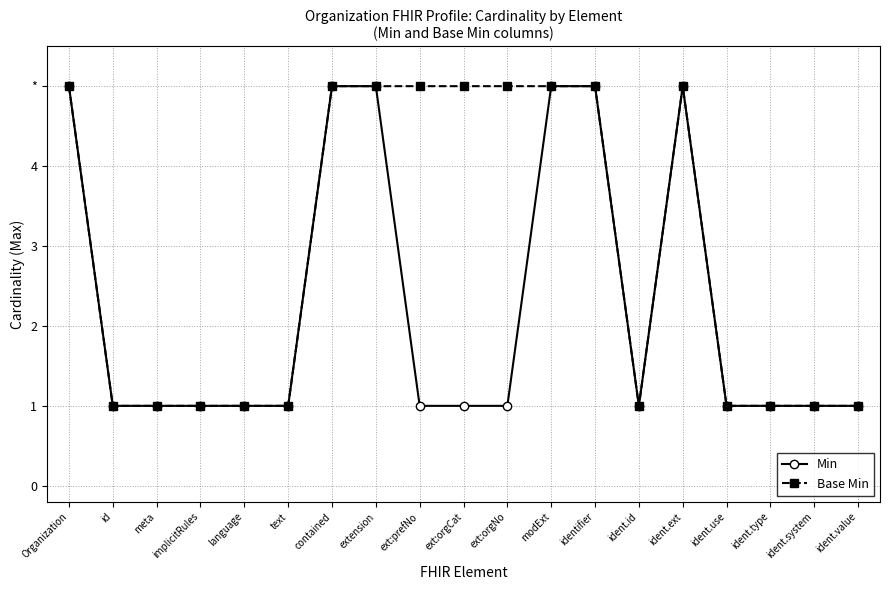

At which category is the sum across all series the highest?

Organization